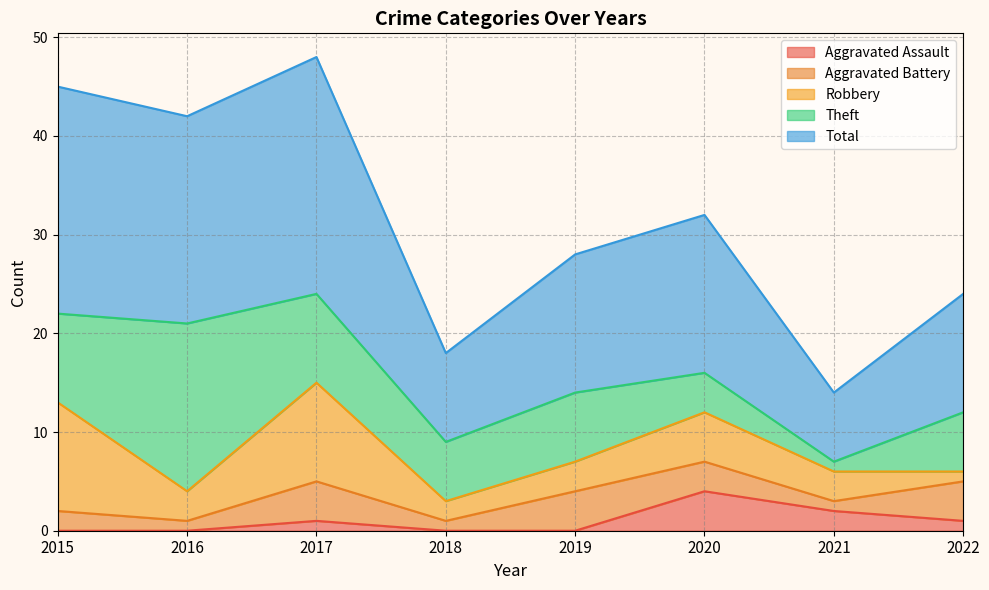

Which category has the lowest value across all series?

2015